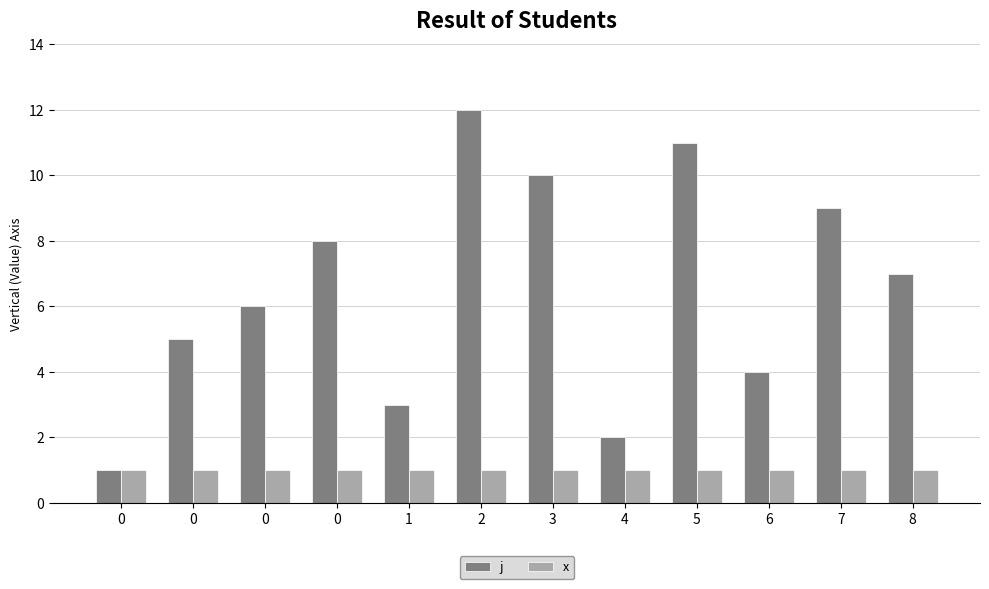

Is the value of x at 6 greater than the value of j at 3?

No